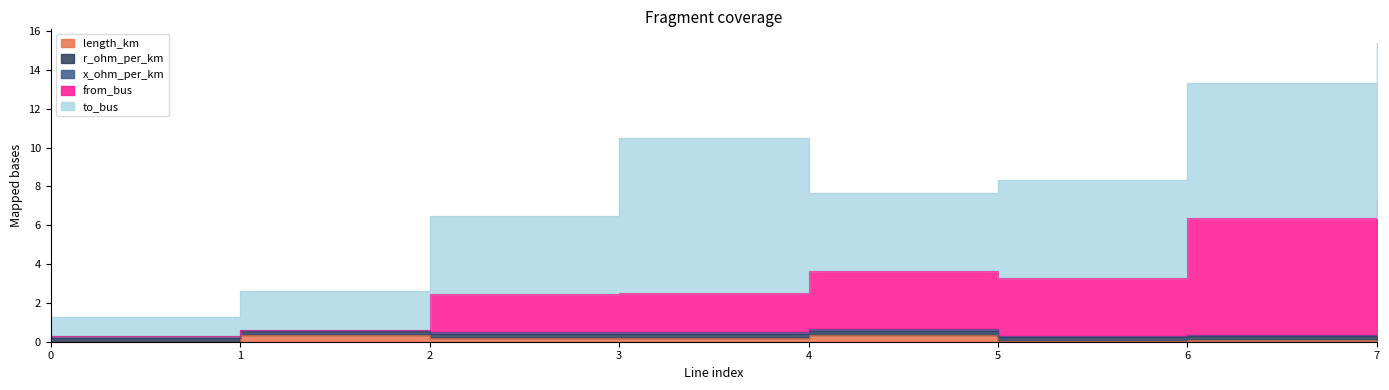

Reading right to left, transcribe all the data shown in this chart.

length_km: 7=0.1	6=0.1	5=0.0	4=0.4	3=0.2	2=0.2	1=0.3	0=0.0
r_ohm_per_km: 7=0.2	6=0.2	5=0.2	4=0.2	3=0.2	2=0.2	1=0.2	0=0.2
x_ohm_per_km: 7=0.1	6=0.1	5=0.1	4=0.1	3=0.1	2=0.1	1=0.1	0=0.1
from_bus: 7=7.0	6=6.0	5=3.0	4=3.0	3=2.0	2=2.0	1=0.0	0=0.0
to_bus: 7=8.0	6=7.0	5=5.0	4=4.0	3=8.0	2=4.0	1=2.0	0=1.0